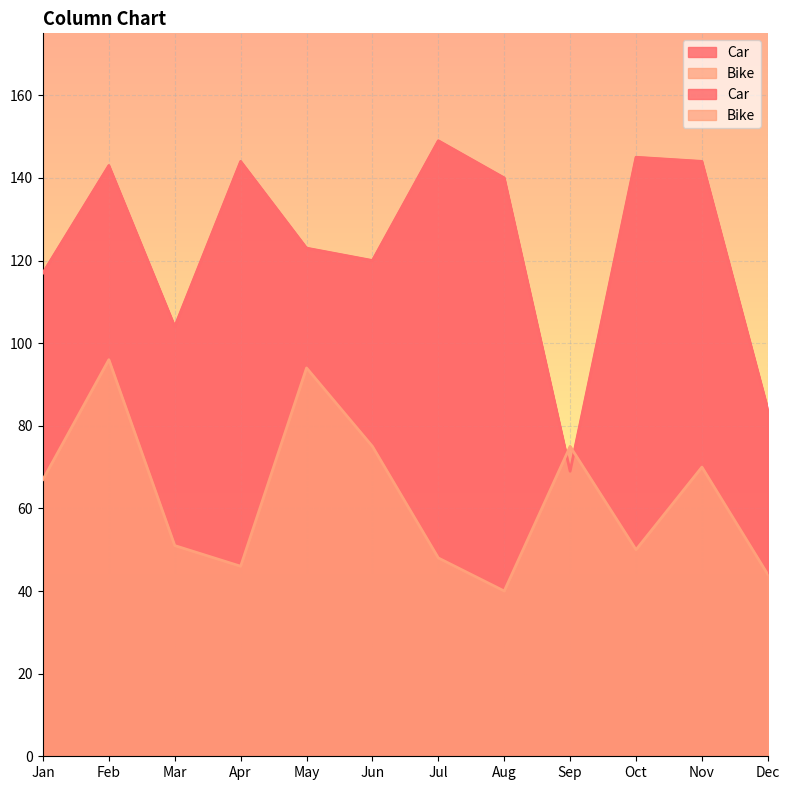

True or false: Bike has a value of 69 at Mar.

False